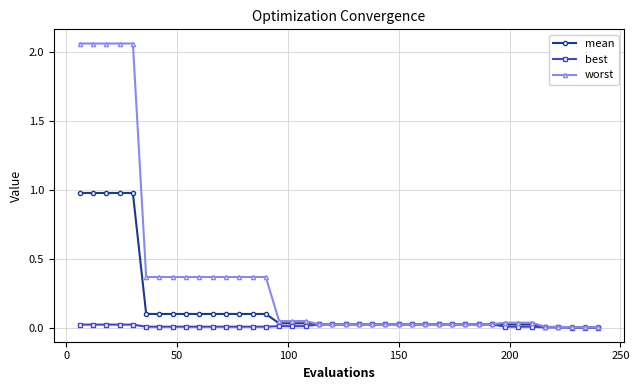

Which series has the widest spread of values?

worst